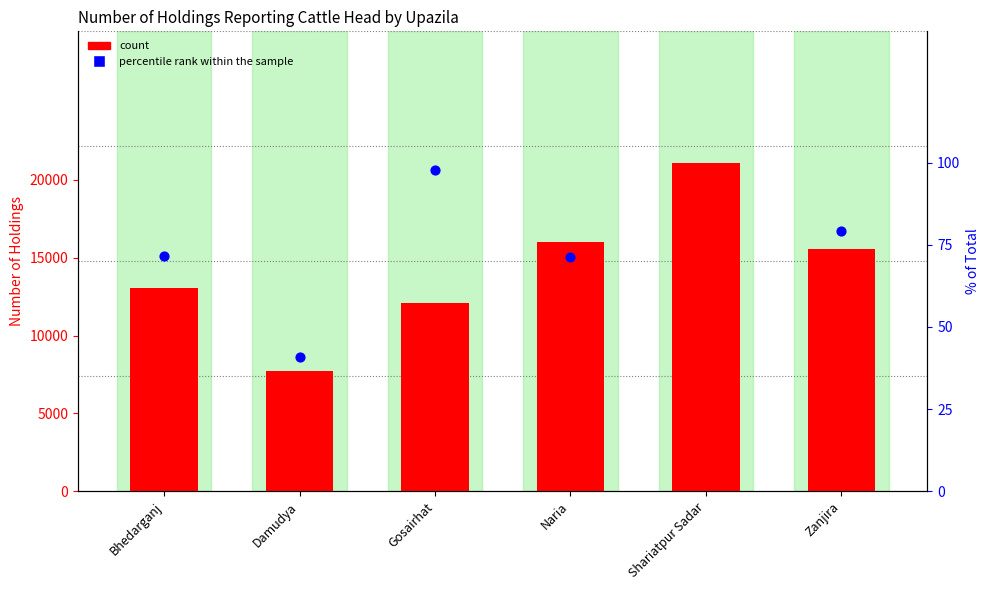

What is the total value across all series at Naria?

16071.4